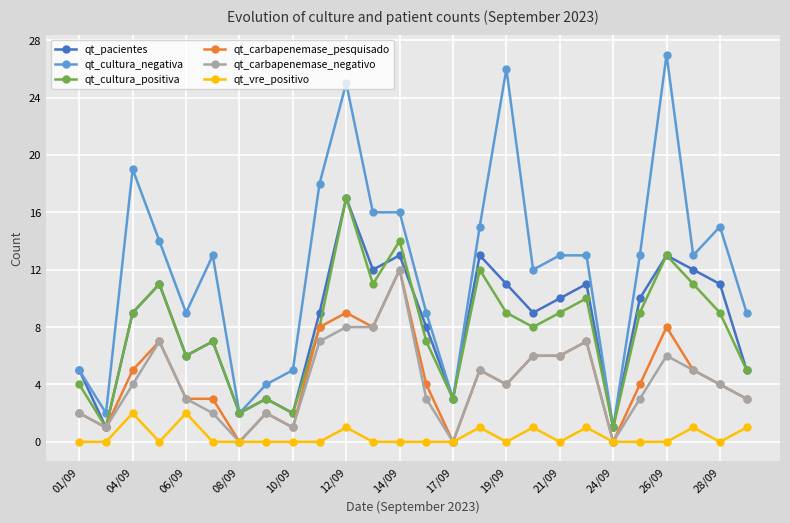

What is the difference between the maximum and minimum values in the qt_cultura_negativa series?

26